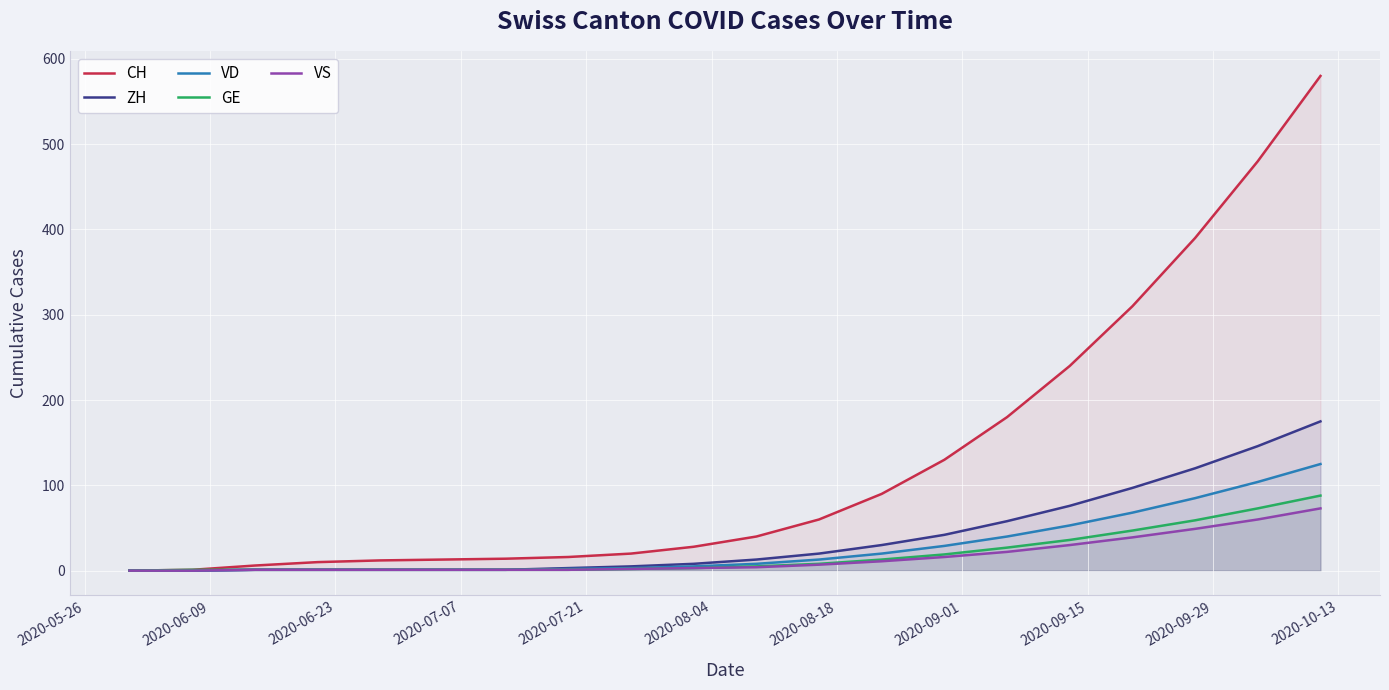

What is the highest value of the VS series?

73